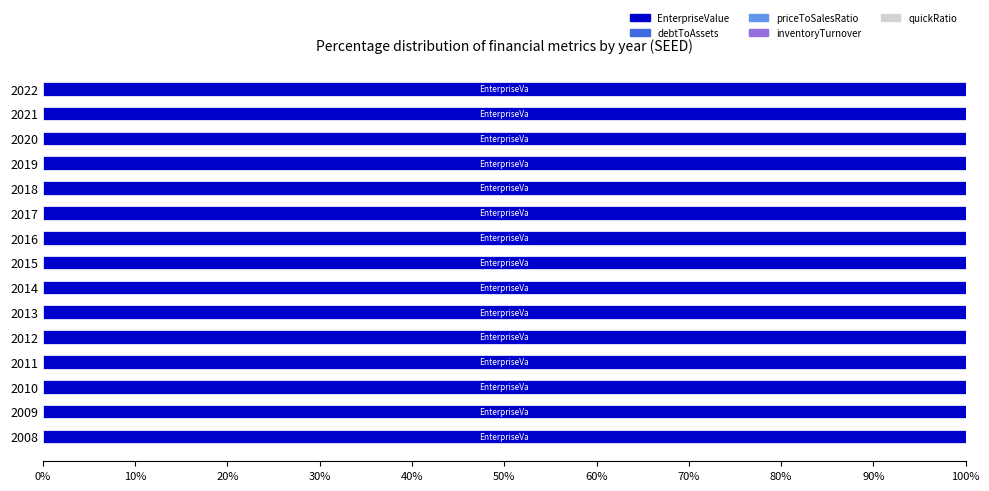

What is the sum of all EnterpriseValue values?

1500.0